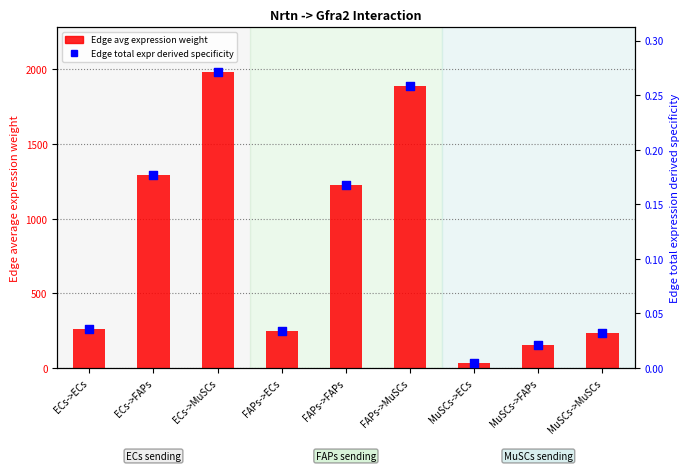

At how many categories does at least one series exceed 595?

4